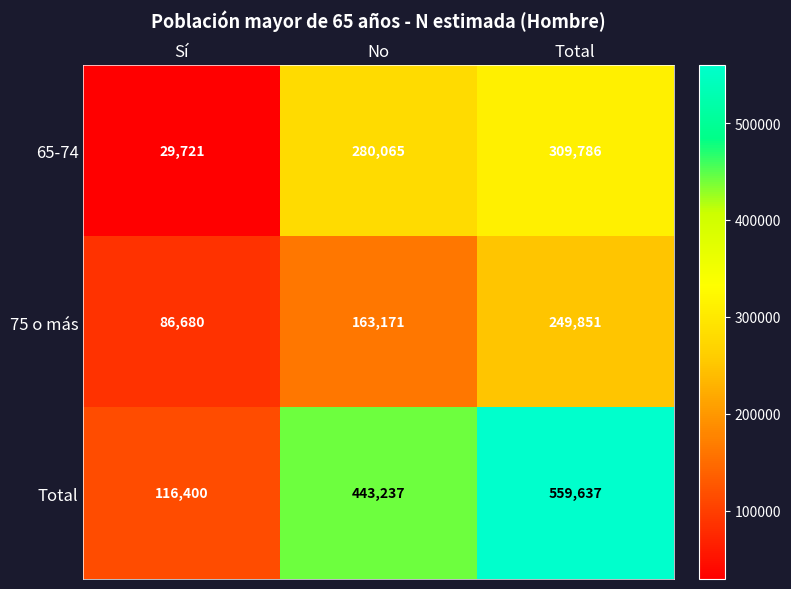

Is it true that Total equals 37534 at Sí?

False